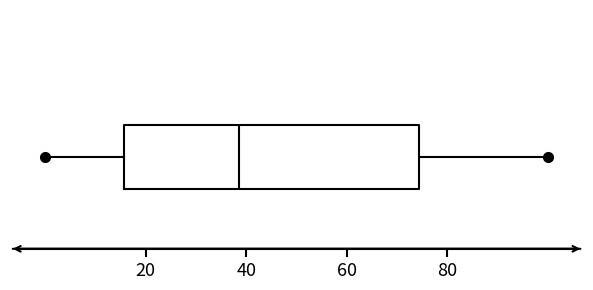

Where does the right whisker of the box end on the x-axis? The values are not printed on the chart, so give them approximately, as read against the axis.

100